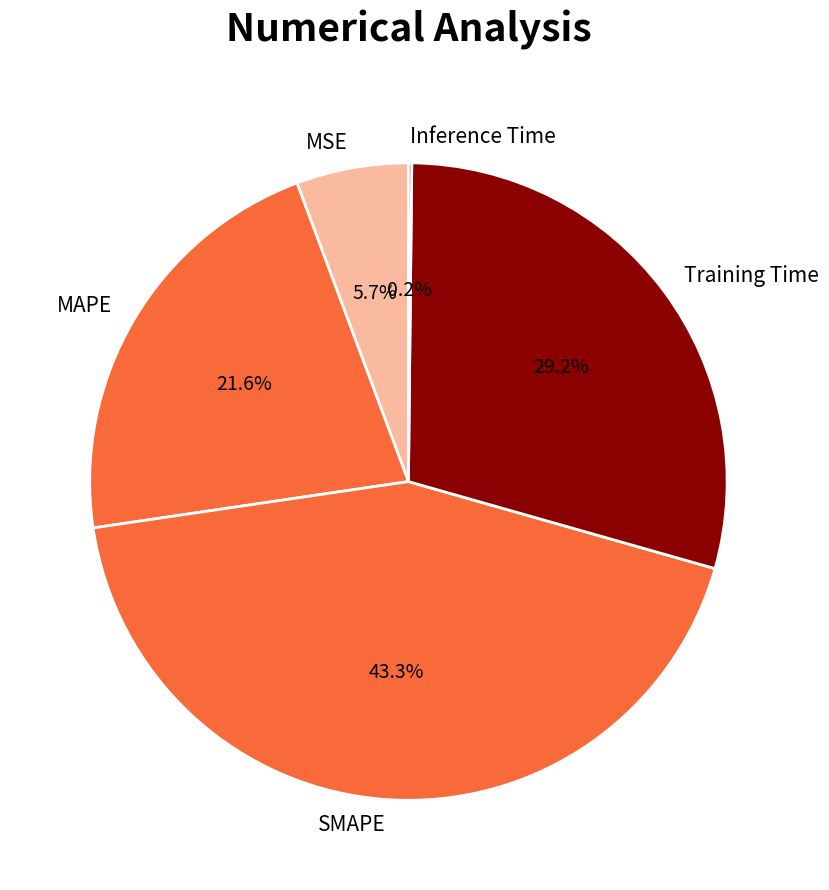

To the nearest percent, what is the combined percentage of MSE and SMAPE?

49%